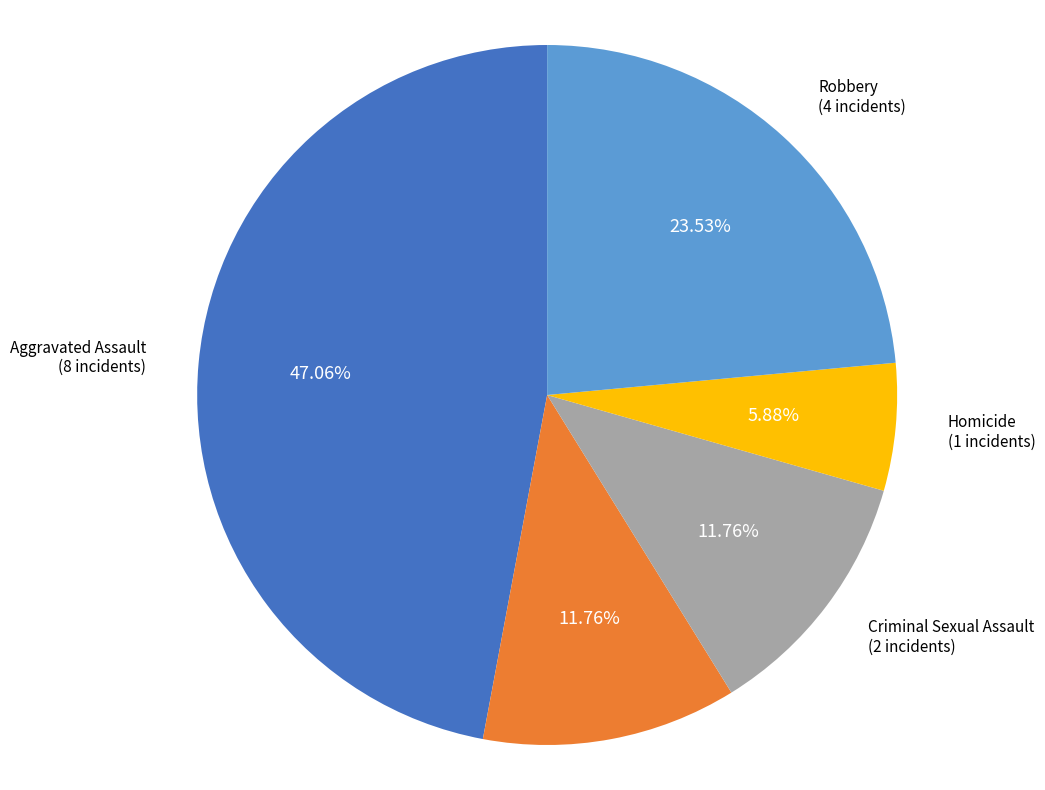

Does any single category account for the majority?

No